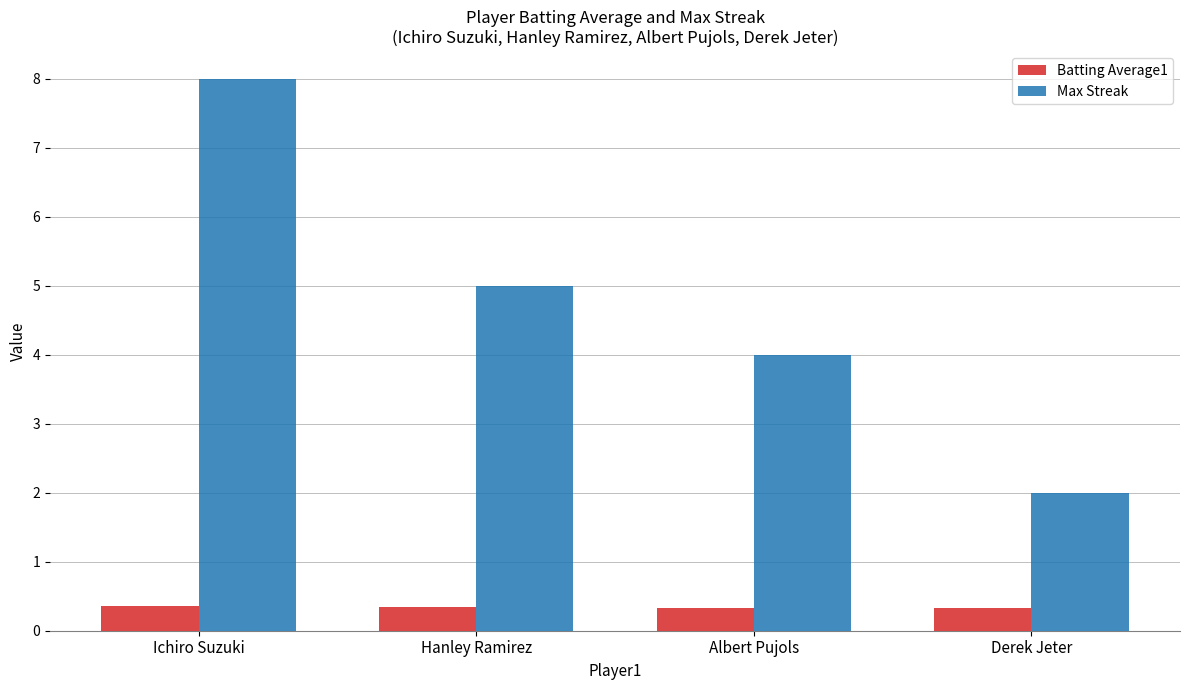

What is the label of the 3rd bar from the right?

Hanley Ramirez